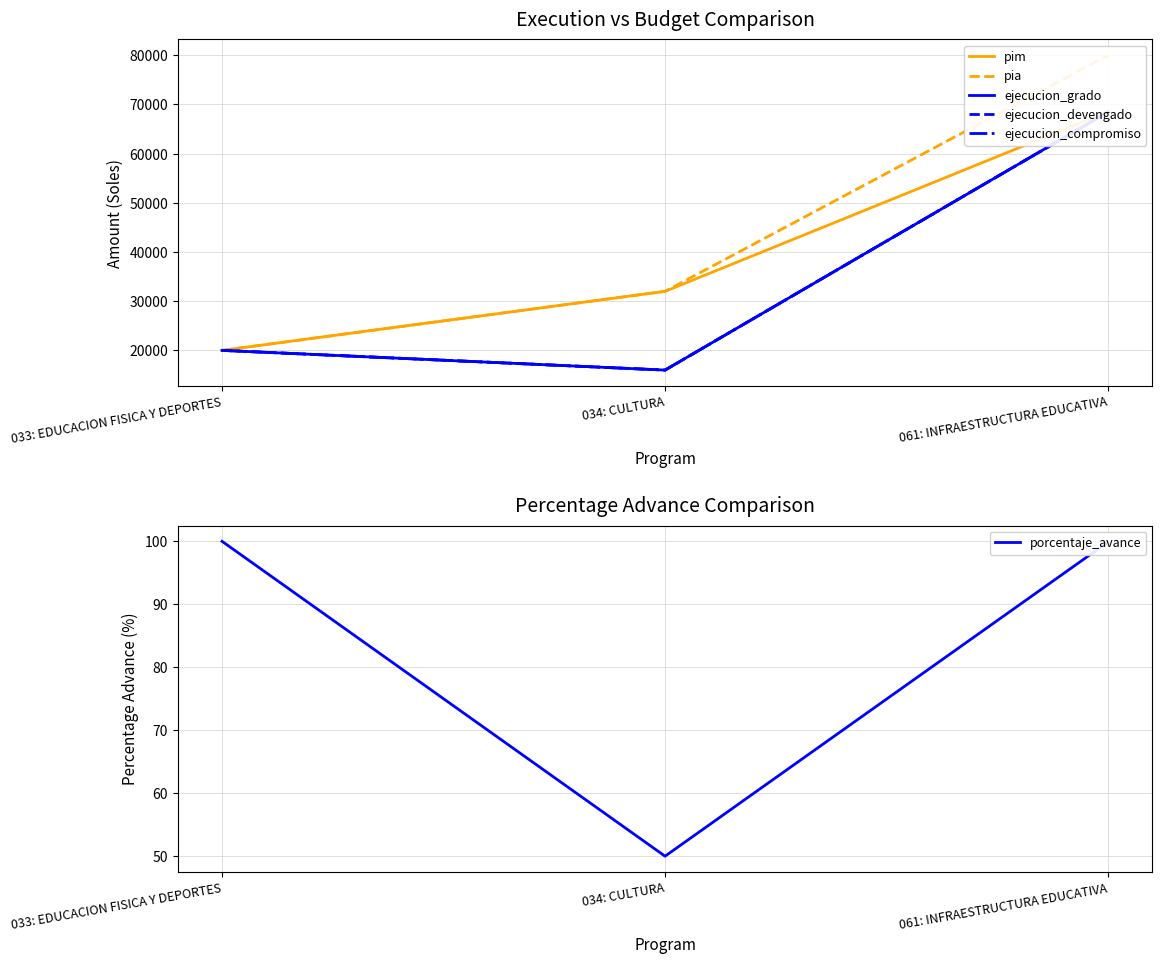

Does the chart have visible grid lines?

Yes